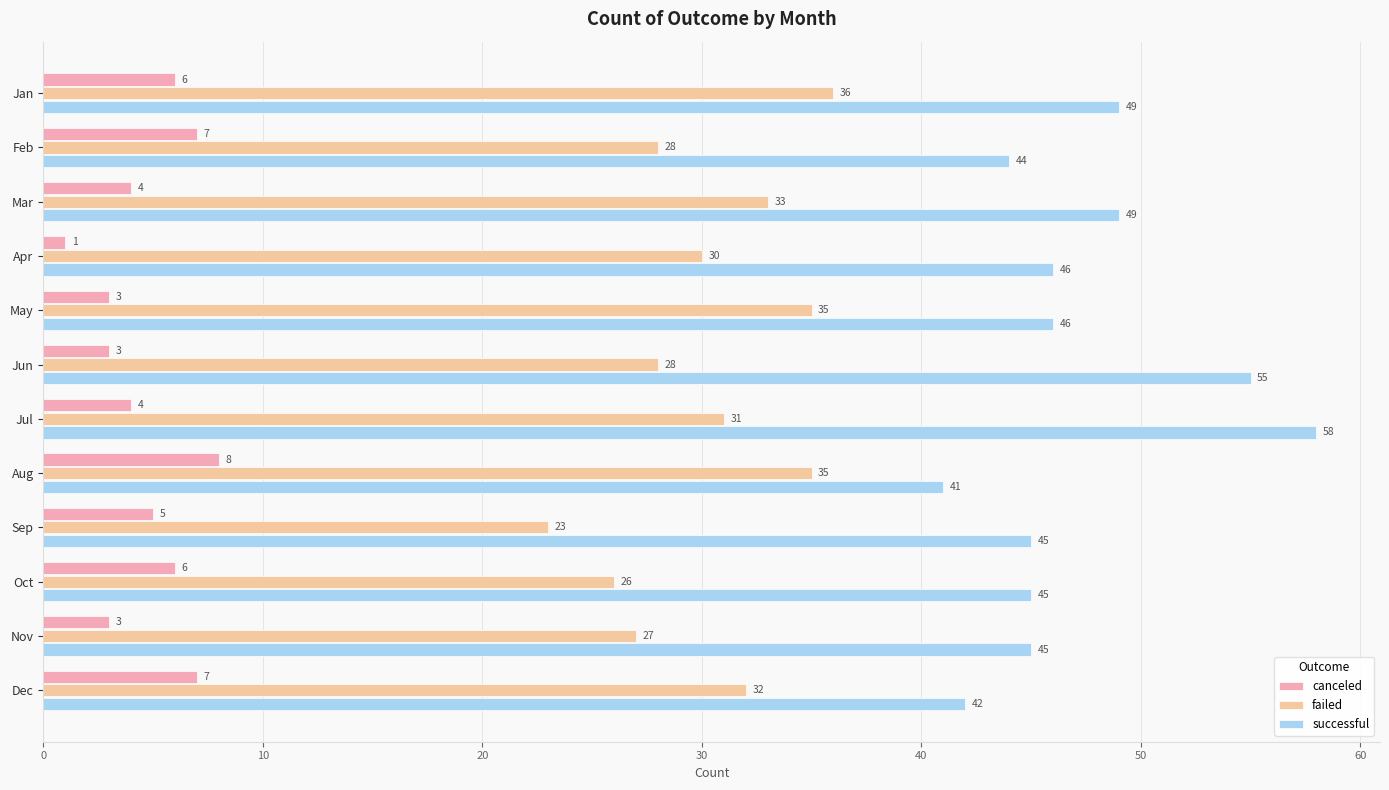

At which category does the chart reach its minimum across all series?

Apr